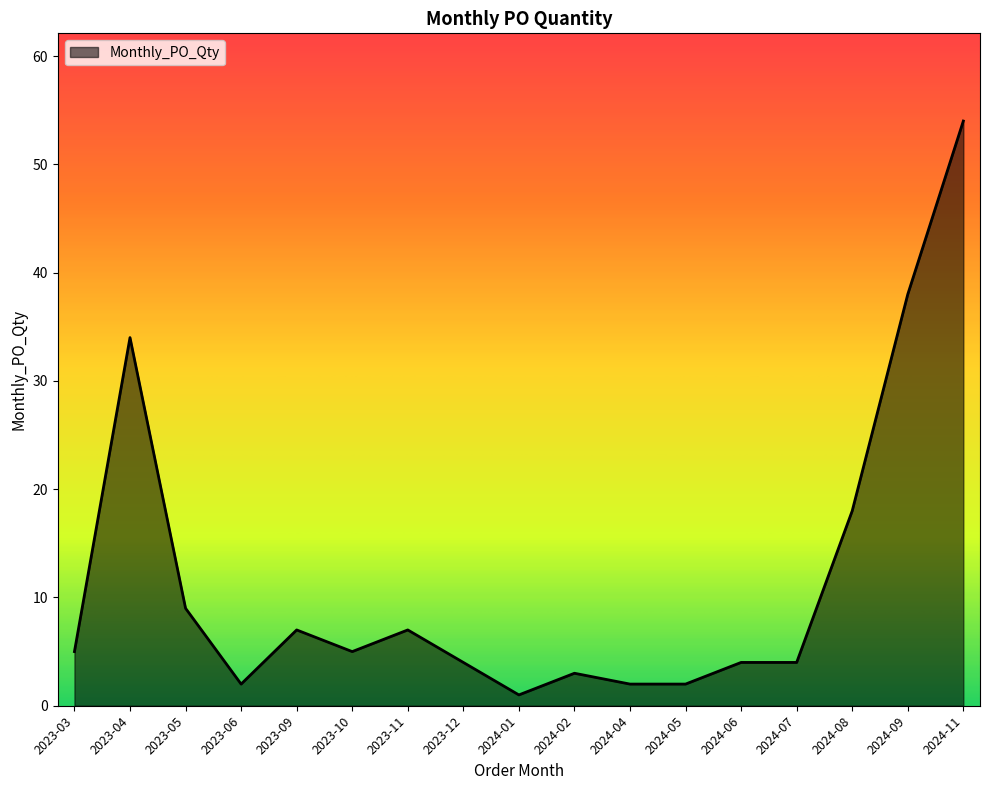

Does the chart have visible grid lines?

No